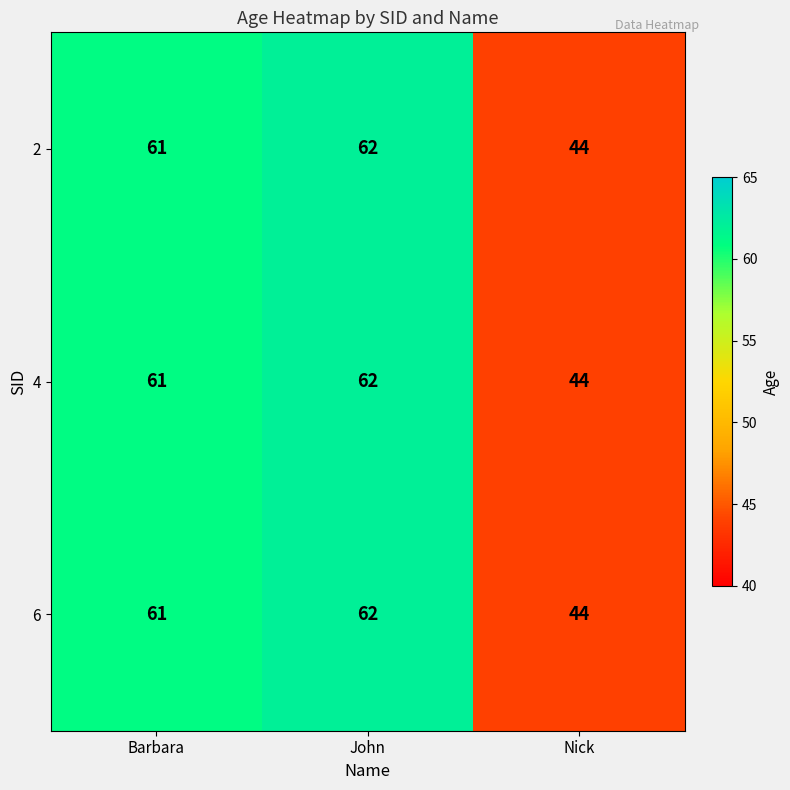

What is the sum of all 4 values?

167